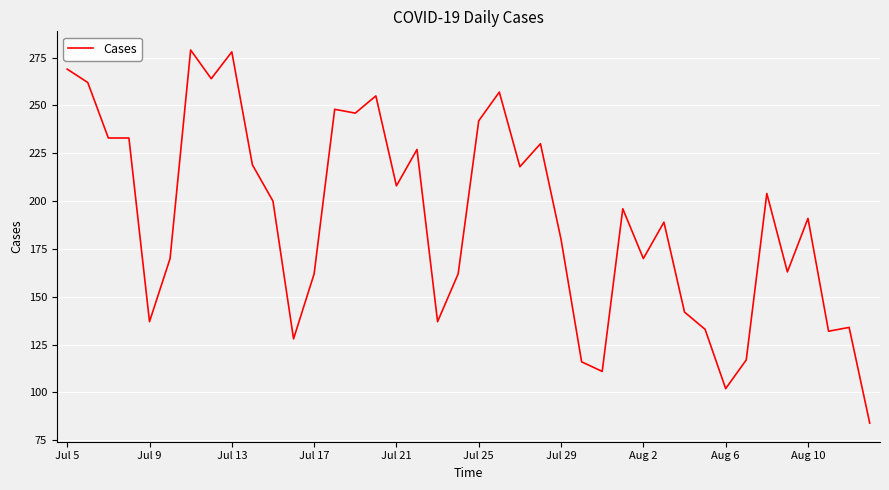

True or false: the data has more than 2 interior local peaks.

True